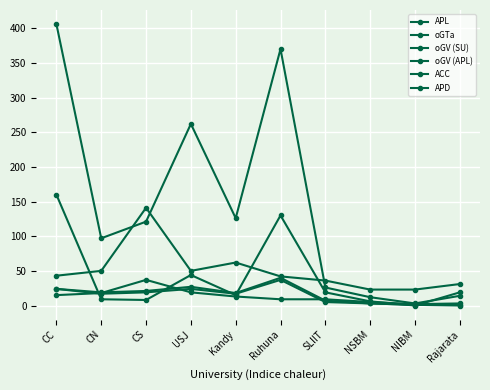

Reading right to left, extract all data points from this chart.

APL: Rajarata=14	NIBM=3	NSBM=12	SLIIT=26	Ruhuna=370	Kandy=126	USJ=262	CS=121	CN=97	CC=406
oGTa: Rajarata=19	NIBM=0	NSBM=6	SLIIT=19	Ruhuna=130	Kandy=15	USJ=44	CS=8	CN=9	CC=160
oGV (SU): Rajarata=31	NIBM=23	NSBM=23	SLIIT=36	Ruhuna=42	Kandy=62	USJ=50	CS=141	CN=50	CC=43
oGV (APL): Rajarata=3	NIBM=2	NSBM=5	SLIIT=9	Ruhuna=9	Kandy=13	USJ=19	CS=37	CN=18	CC=15
ACC: Rajarata=1	NIBM=1	NSBM=3	SLIIT=7	Ruhuna=40	Kandy=18	USJ=27	CS=21	CN=19	CC=24
APD: Rajarata=0	NIBM=1	NSBM=3	SLIIT=5	Ruhuna=37	Kandy=17	USJ=24	CS=19	CN=17	CC=24